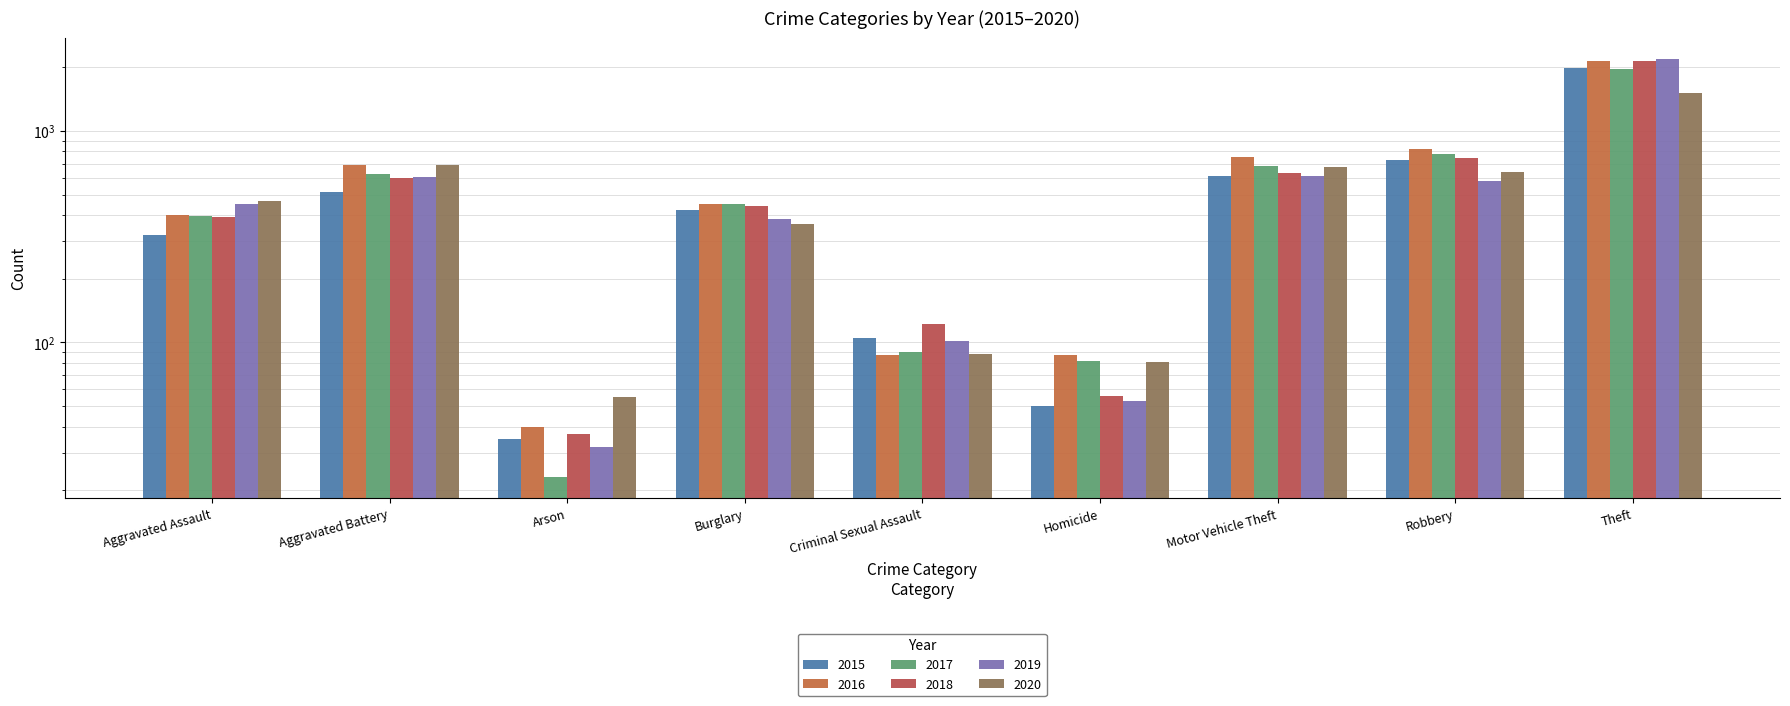

What is the difference between the maximum and minimum values in the 2017 series?

1945